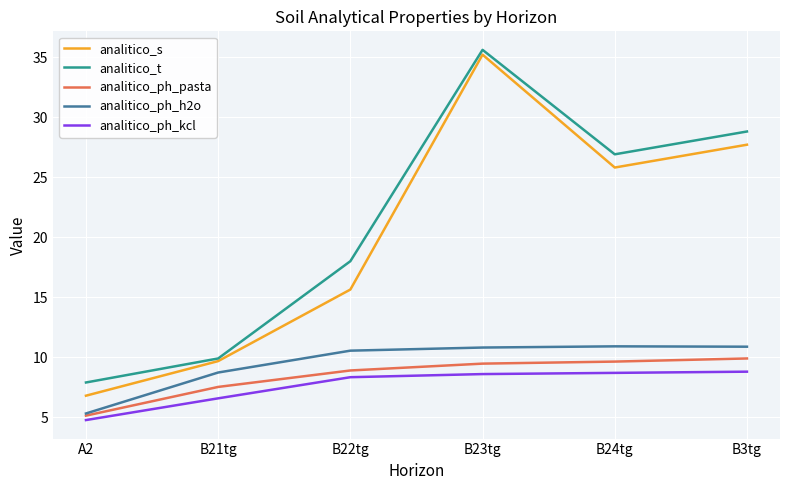

In analitico_s, how many points are lower than both neighbors (excluding endpoints)?

1